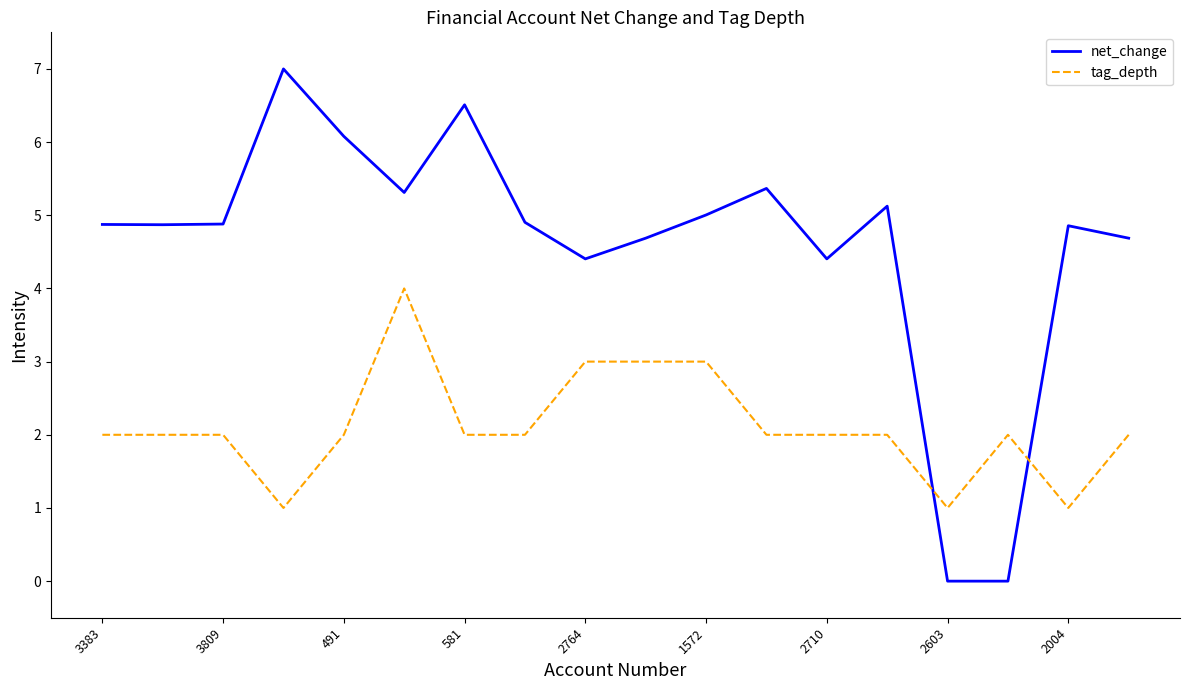

List the series in order of their peak value, highest first.

net_change, tag_depth